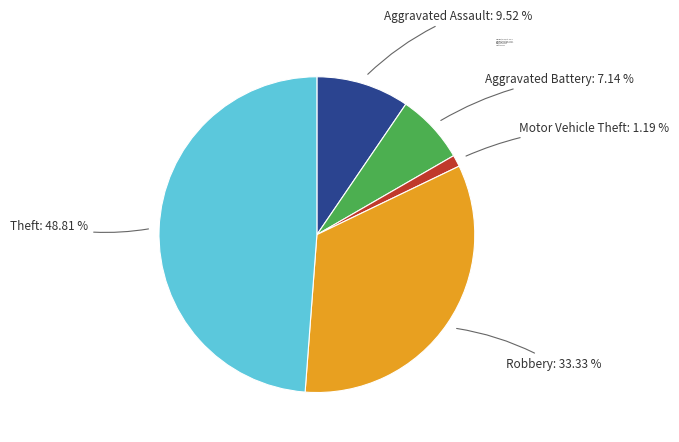

Combined, do Robbery and Theft account for over 50%?

Yes